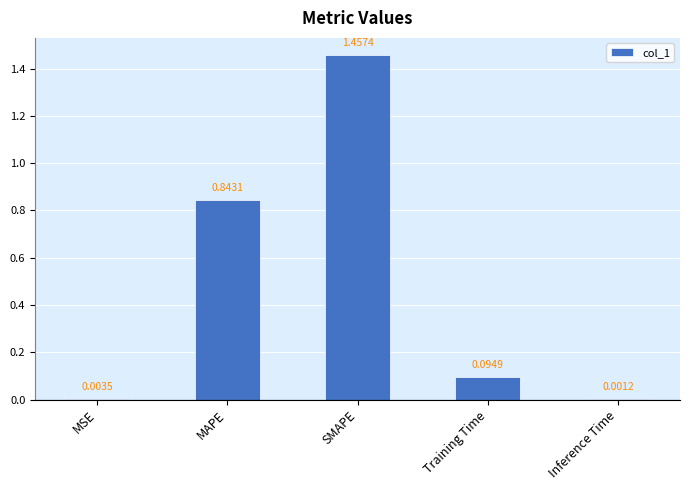

What is the sum of all values?

2.4